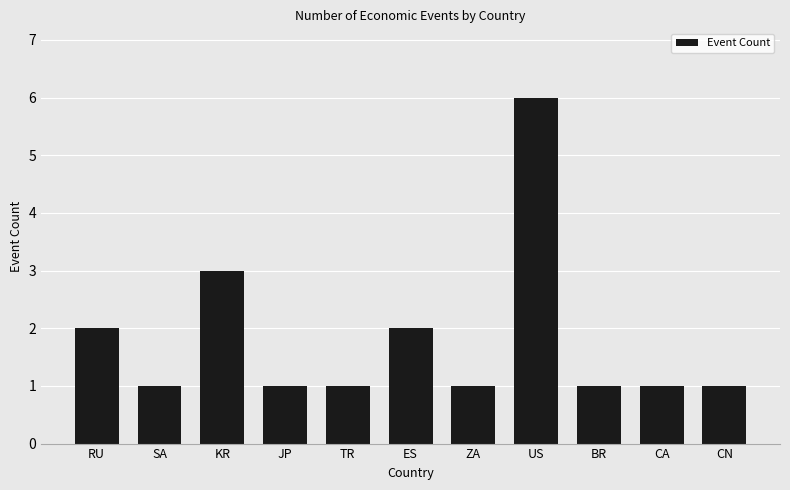

How many categories are shown in the chart?

11